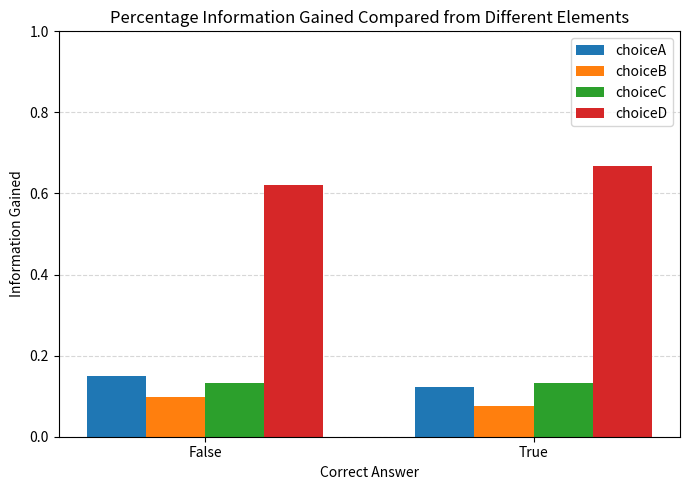

What is the sum of the choiceA values at False and True?

0.3